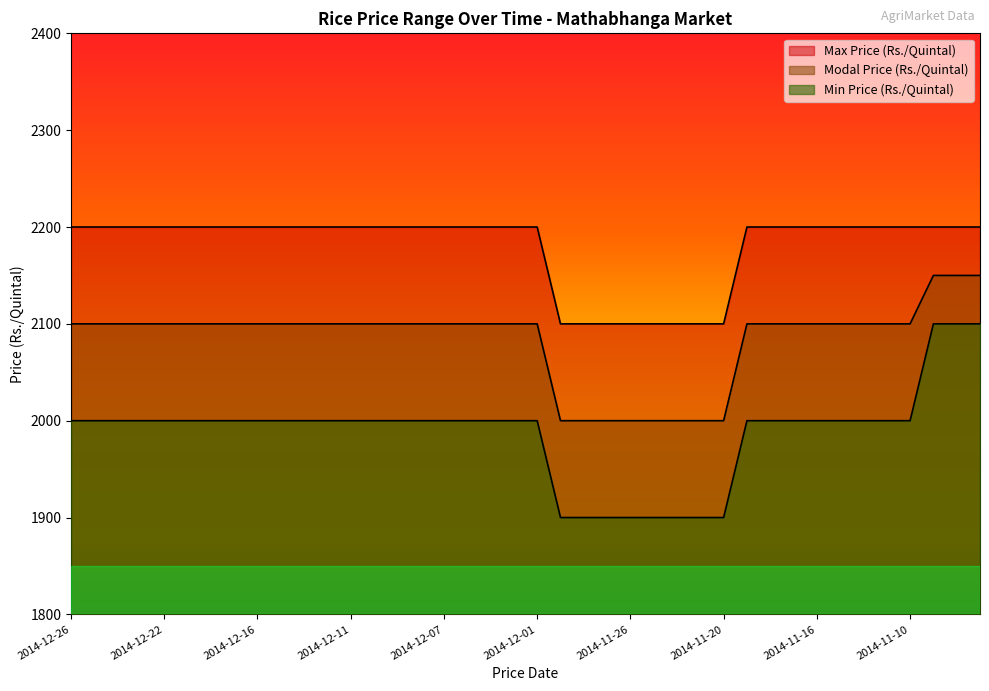

At which label is Min Price (Rs./Quintal) closest to 2000?

2014-12-26